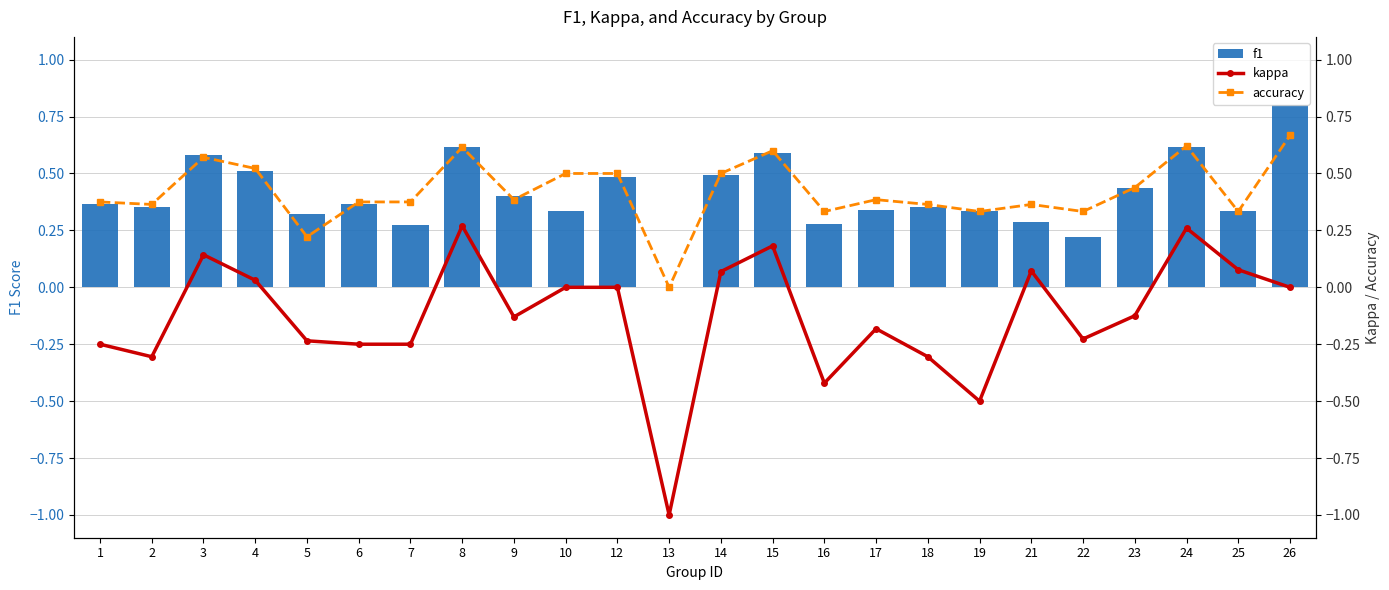

The value of f1 at 26 is 0.8. True or false?

True